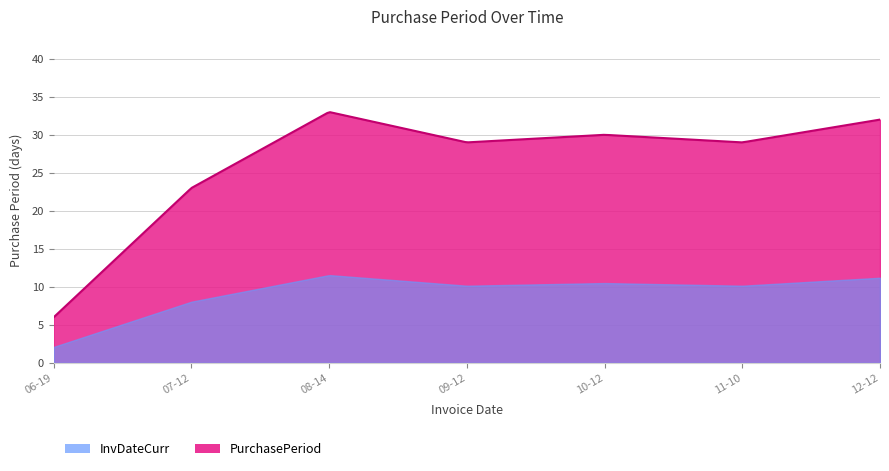

How many points are higher than both their immediate neighbors (excluding endpoints)?

2